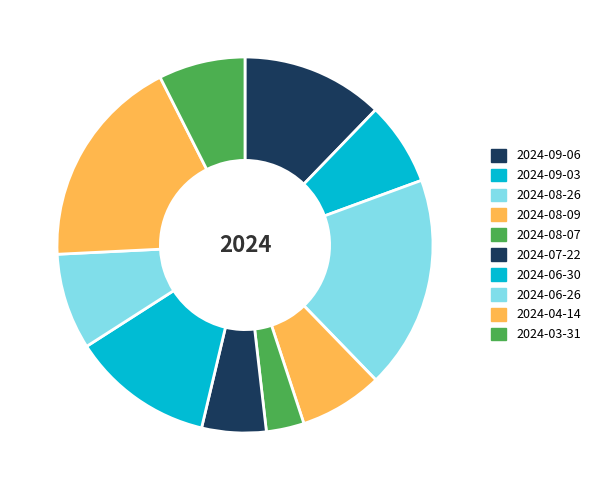

To the nearest percent, what is the average slice percentage?

10%